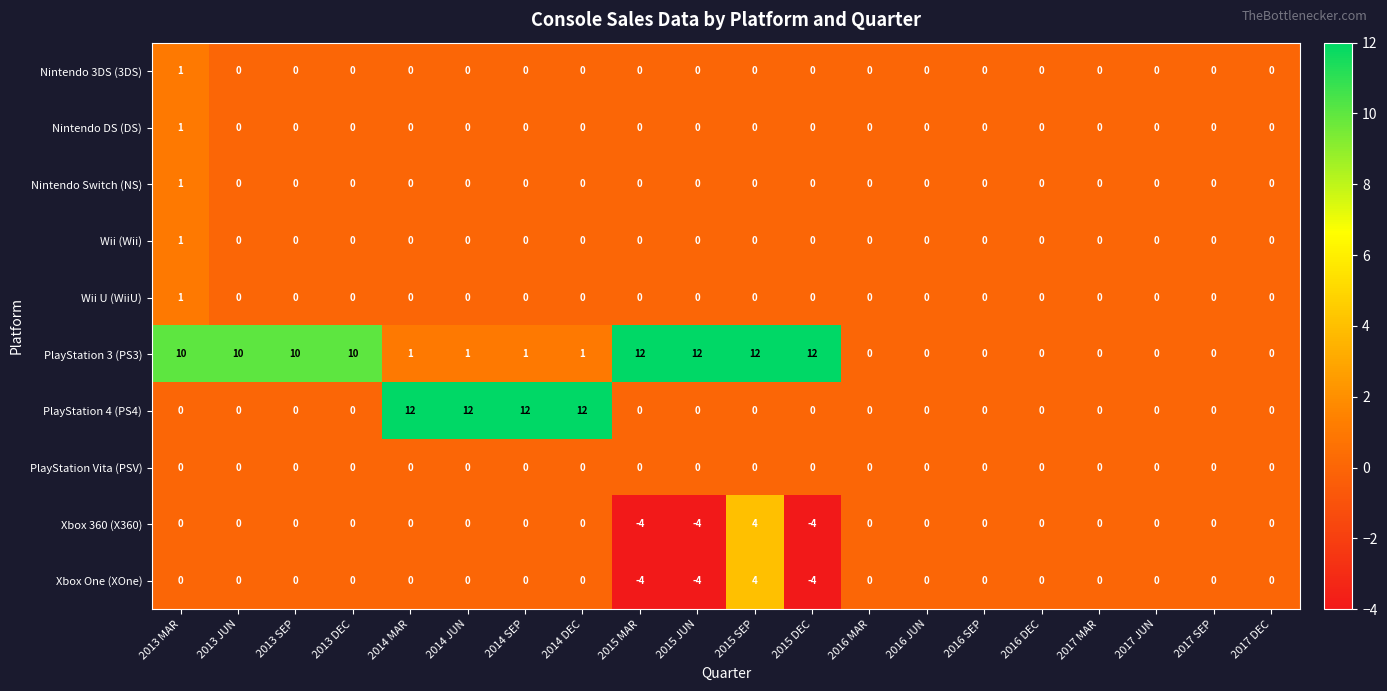

The value of PlayStation 4 (PS4) at 2014 JUN is 12. True or false?

True